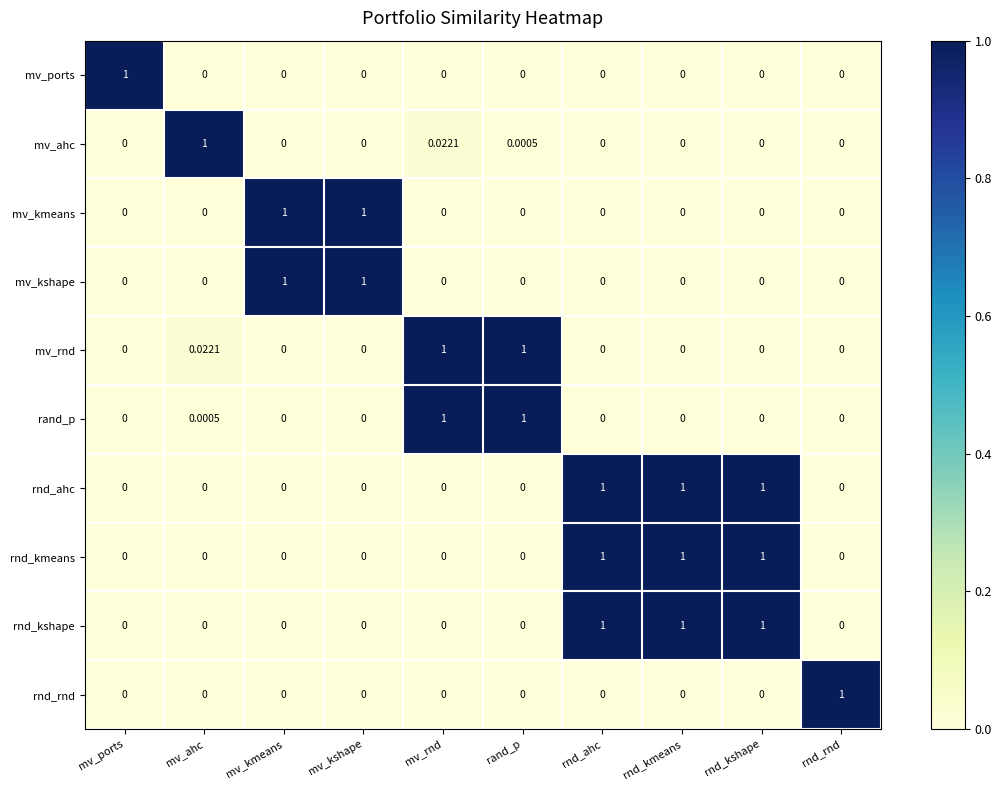

What is the total value across all series at rnd_kmeans?

3.0